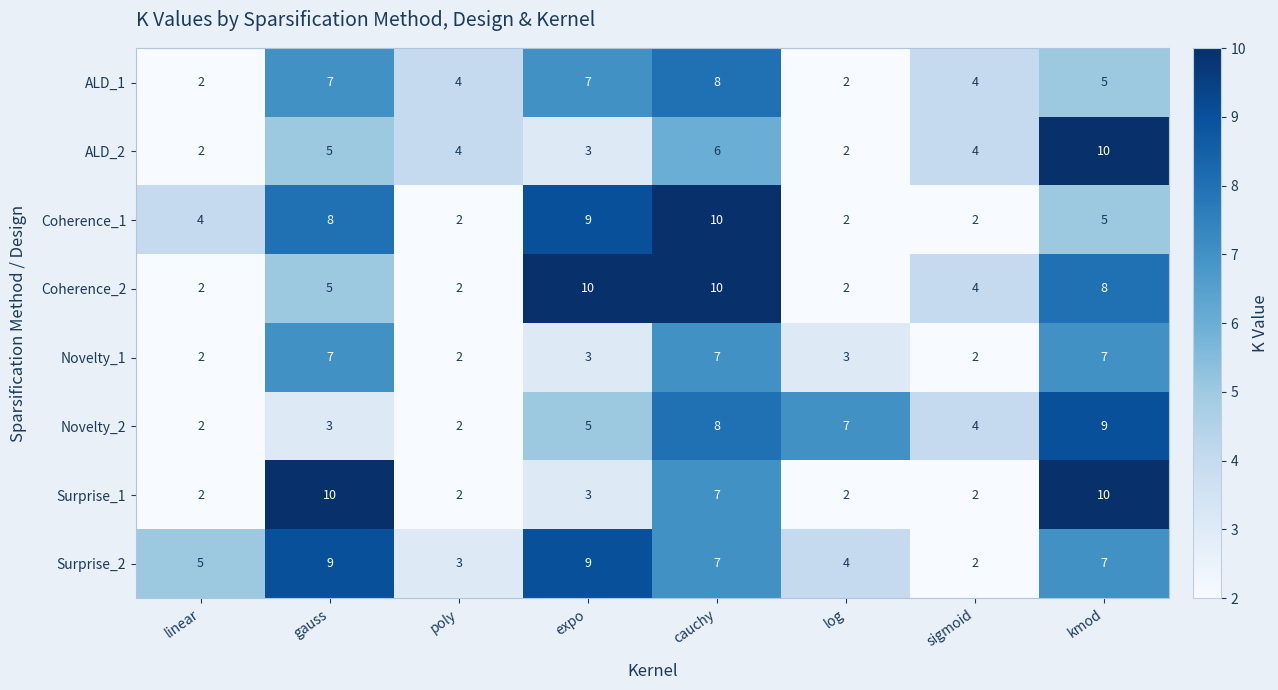

Between linear and cauchy, which series saw the biggest shift?

Coherence_2